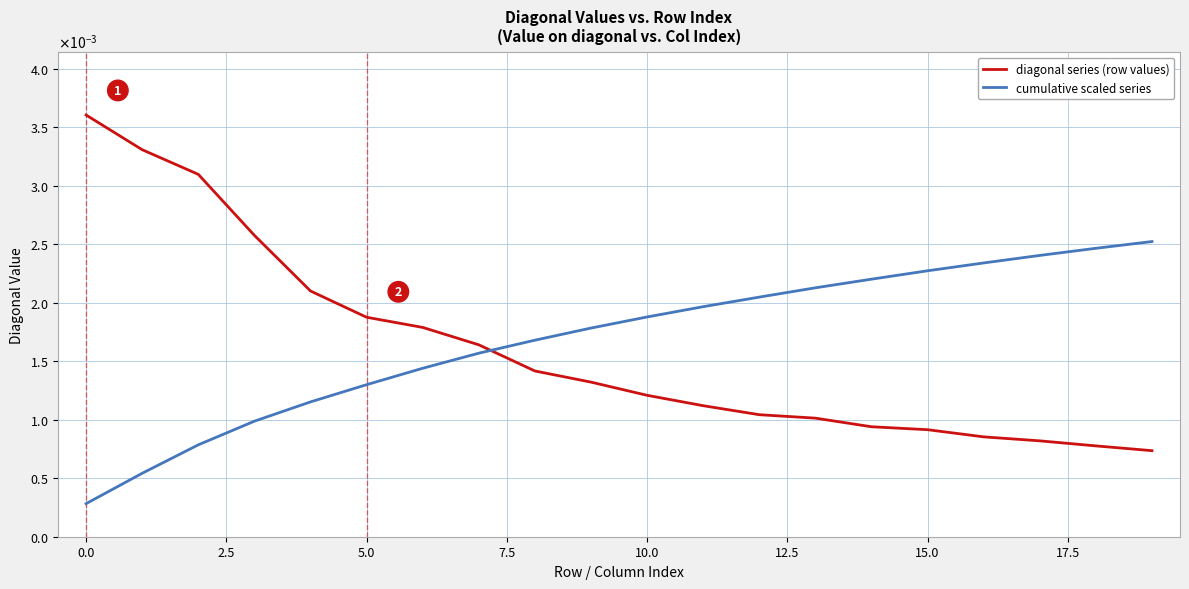

Rank the series by their average value, from highest to lowest.

cumulative scaled series, diagonal series (row values)